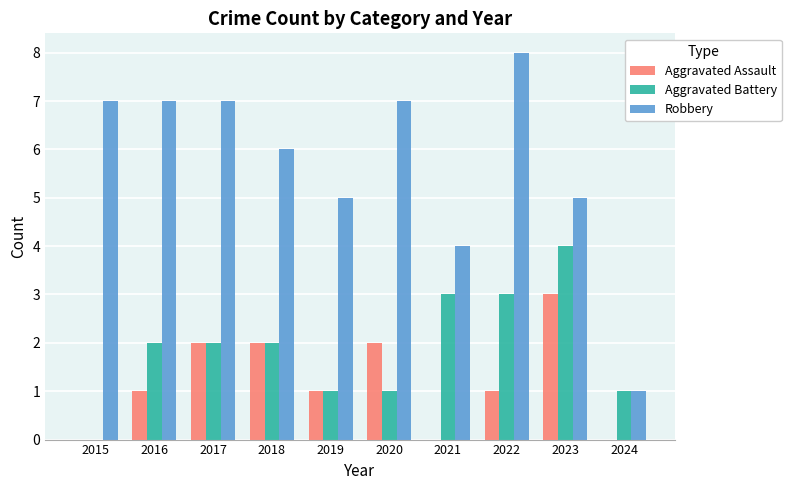

Are the bars grouped side by side (vs. stacked)?

Yes